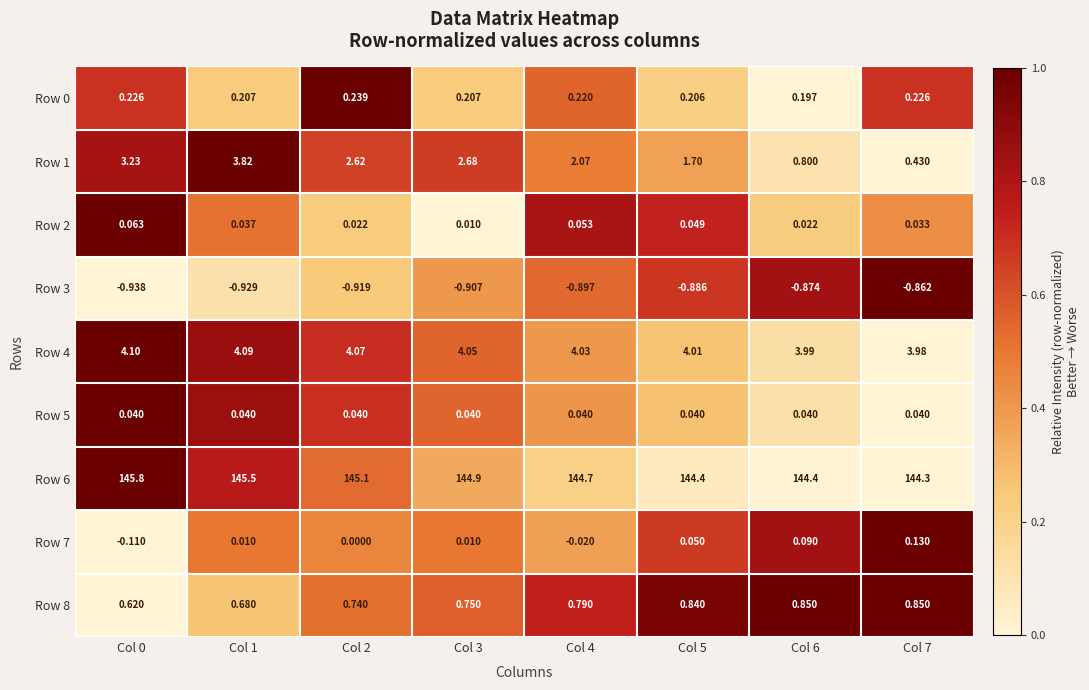

Is the value of Row 7 at Col 4 greater than the value of Row 8 at Col 3?

No